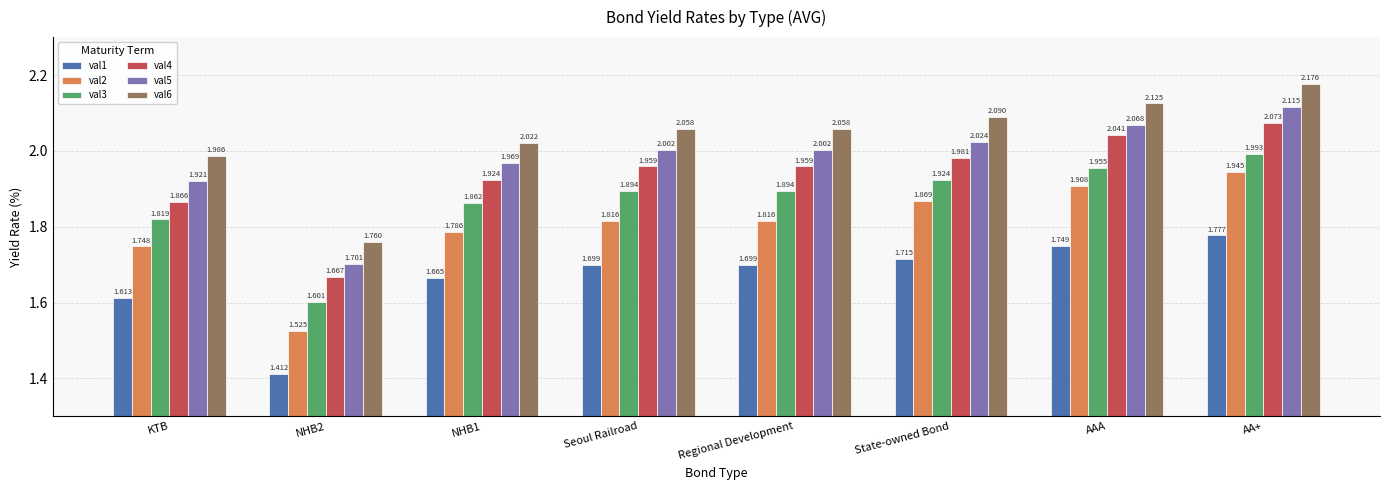

How many groups of bars are there?

8